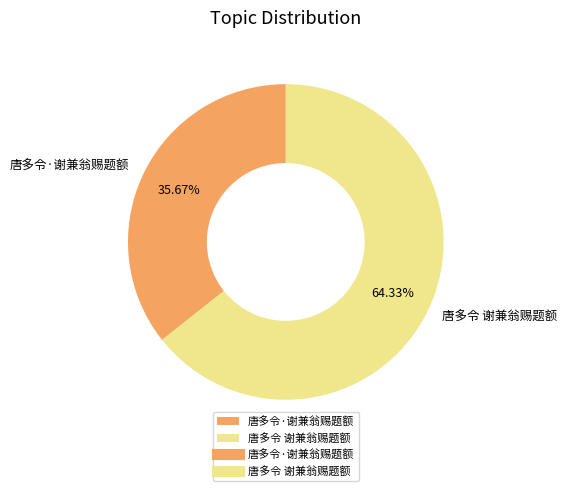

To the nearest percent, what percentage of the pie is 唐多令 谢兼翁赐题额?

64%